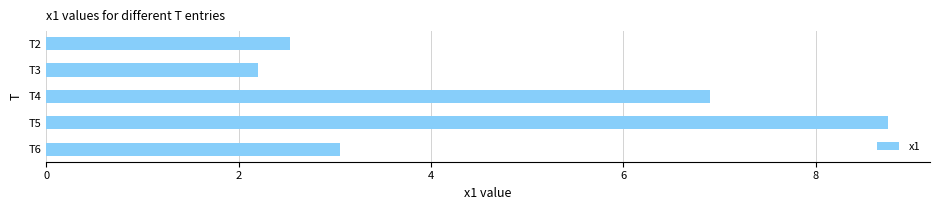

Reading top to bottom, transcribe all the data shown in this chart.

2.5	2.2	6.9	8.7	3.0